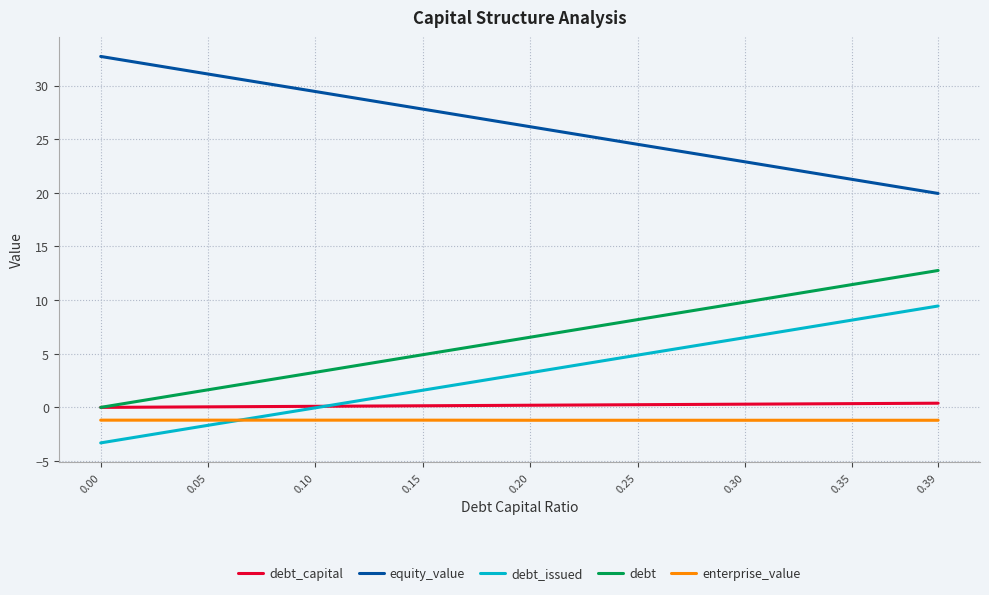

True or false: debt and equity_value cross at least once.

False